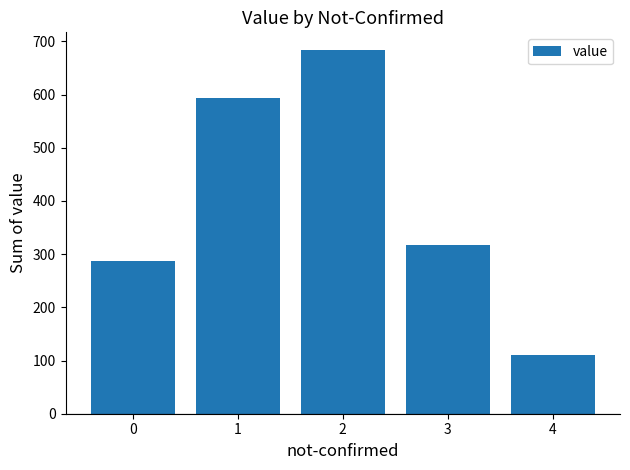

Rank the categories by value from highest to lowest.

2, 1, 3, 0, 4